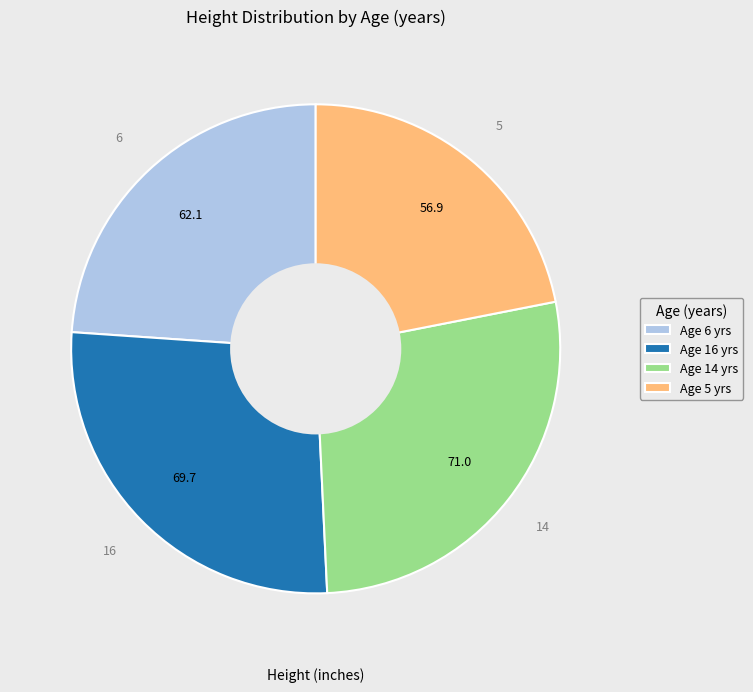

Count the number of slices in the pie.

4